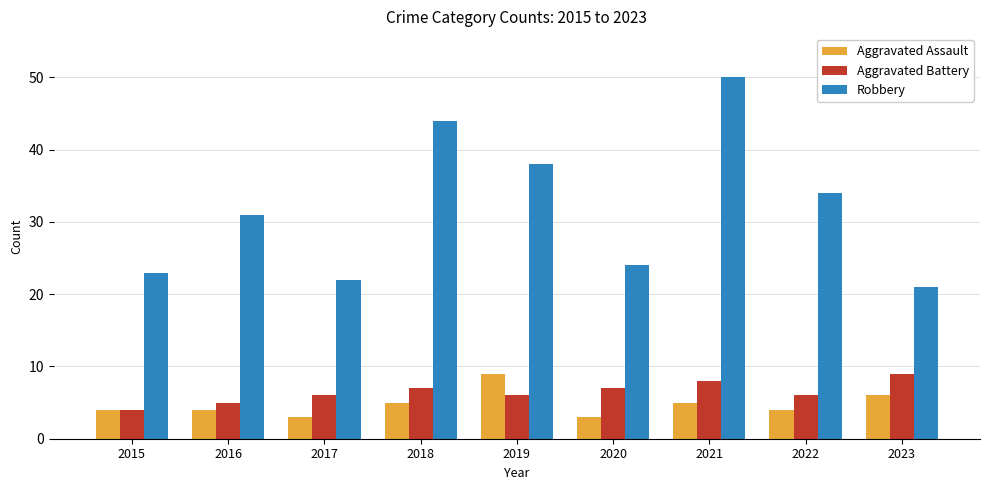

Which series has the largest range (max minus min)?

Robbery